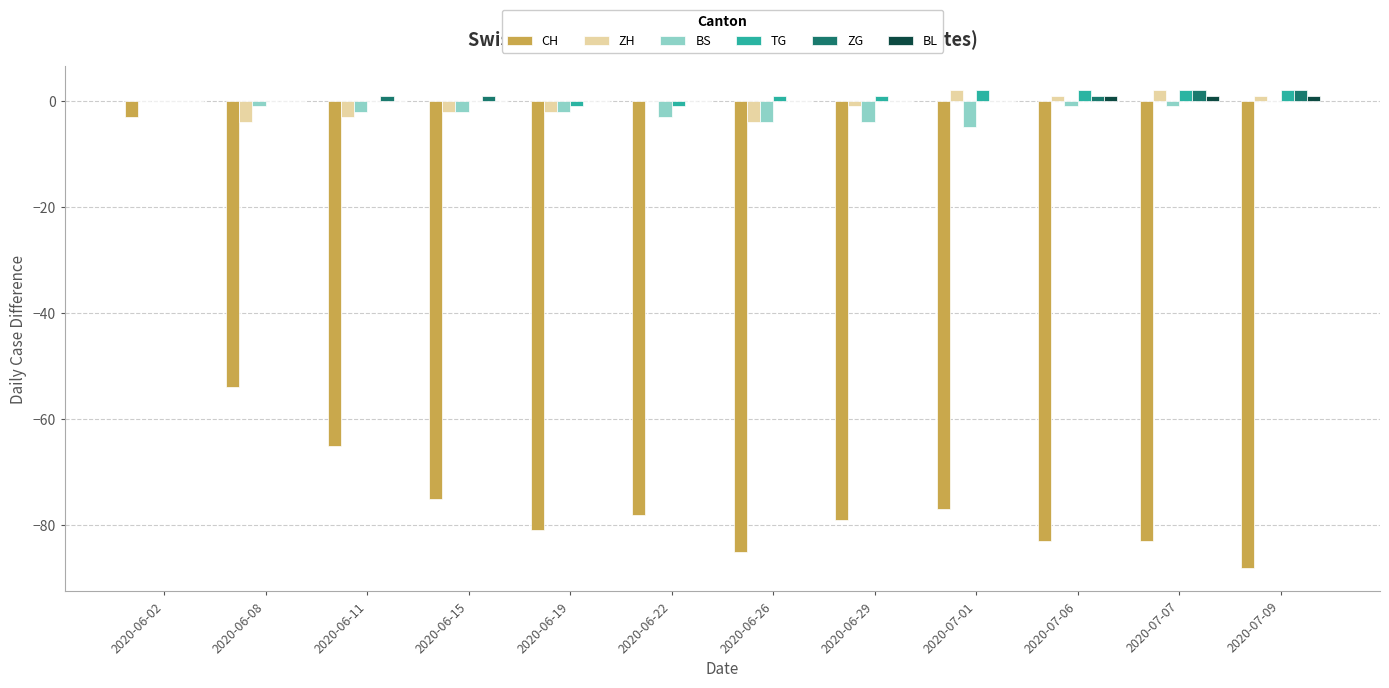

Which series has the widest spread of values?

CH